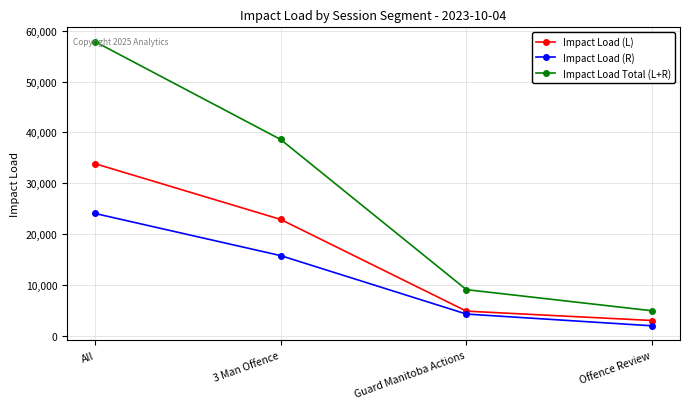

Which label corresponds to the smallest value in the chart?

Offence Review